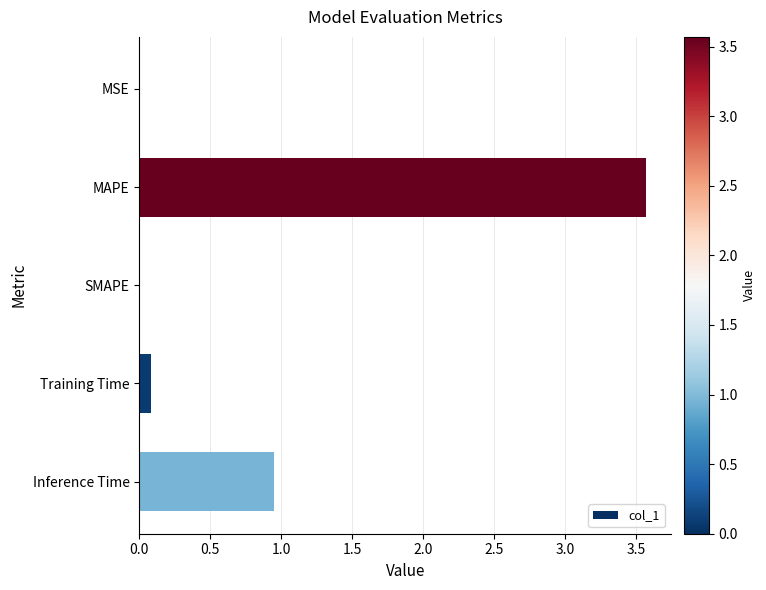

What is the sum of all values?

4.6